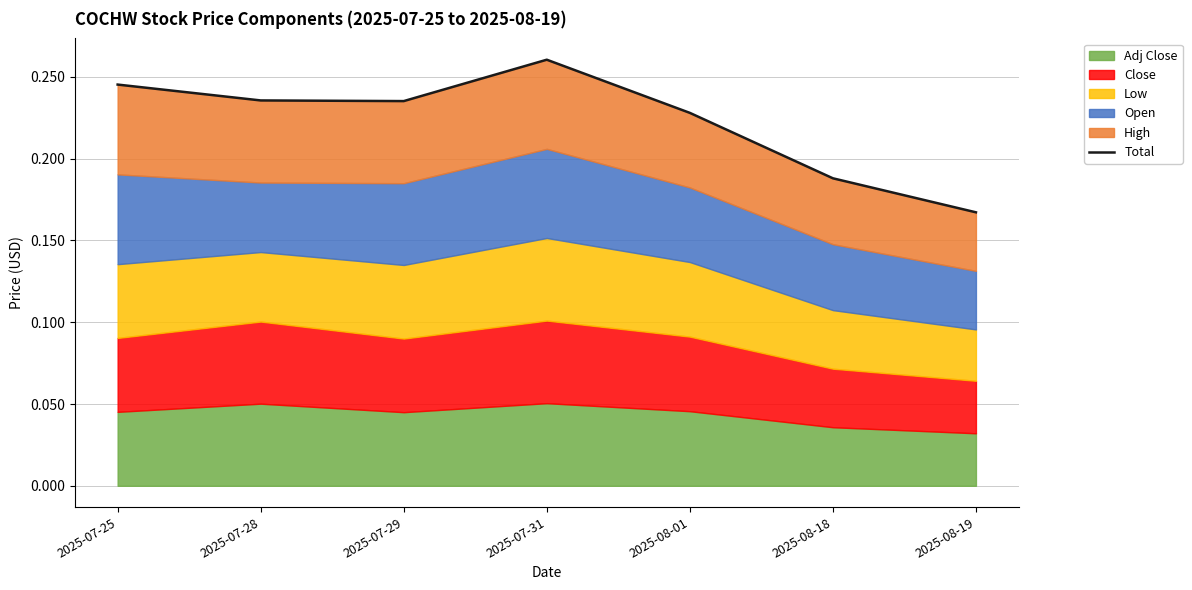

Which has a higher value, 2025-07-29 or 2025-08-01?

2025-07-29